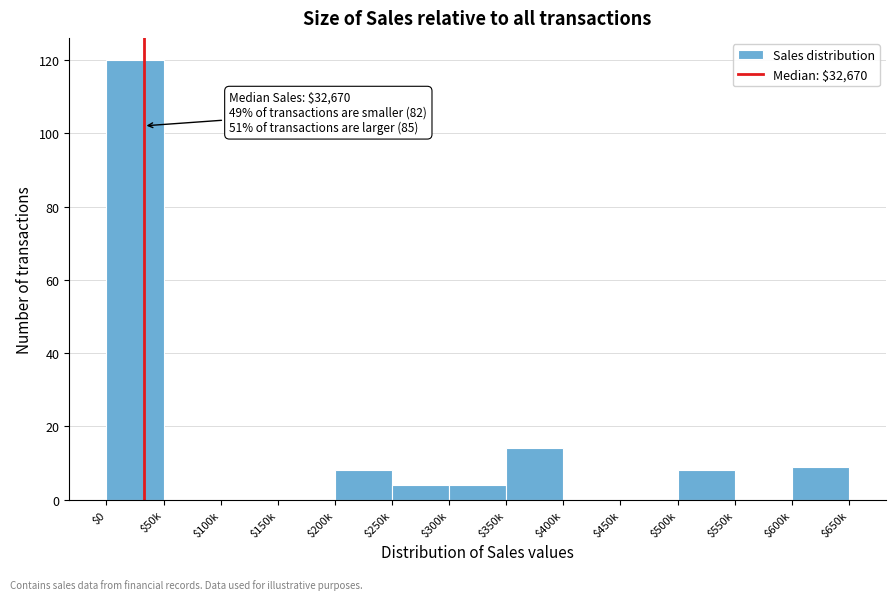

Where is the data nearest to the value 60?

$350k